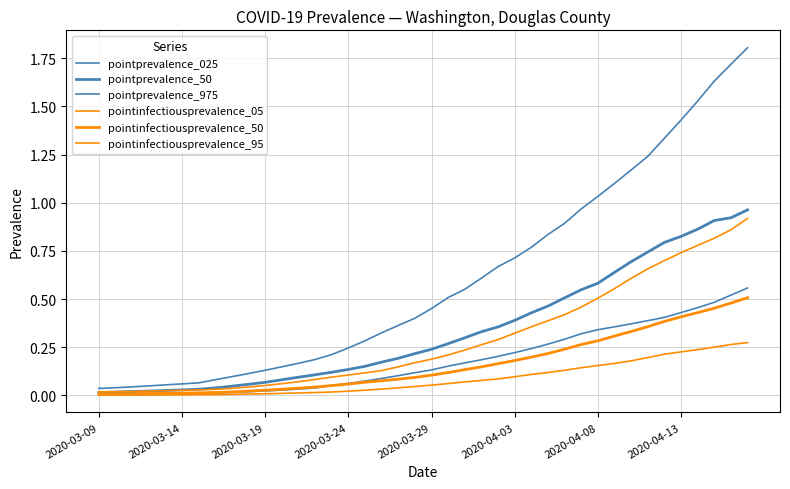

At how many categories does at least one series exceed 1?

10